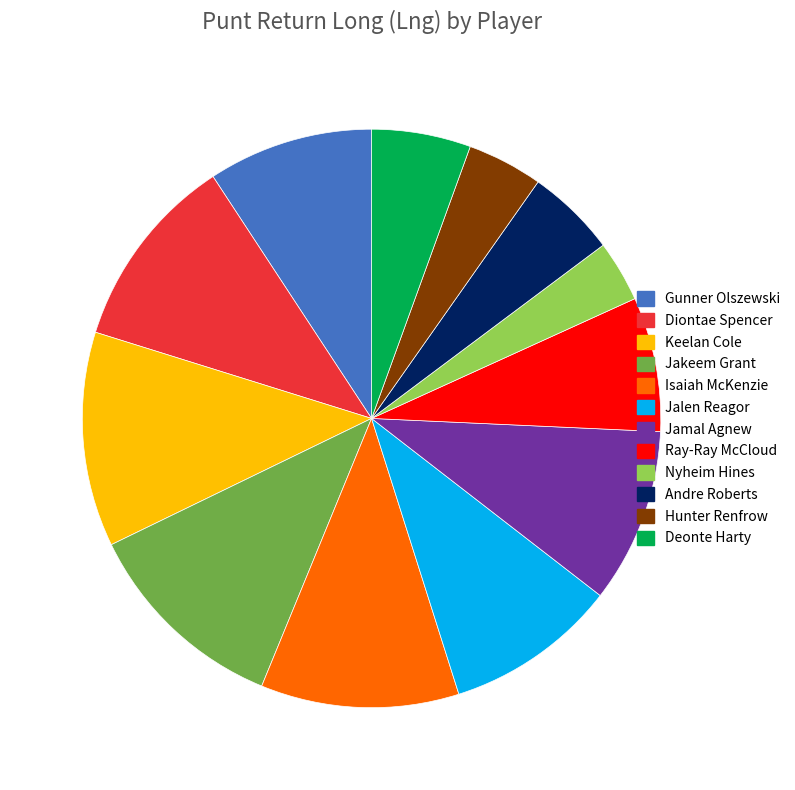

Does Jakeem Grant represent more than half of the total?

No